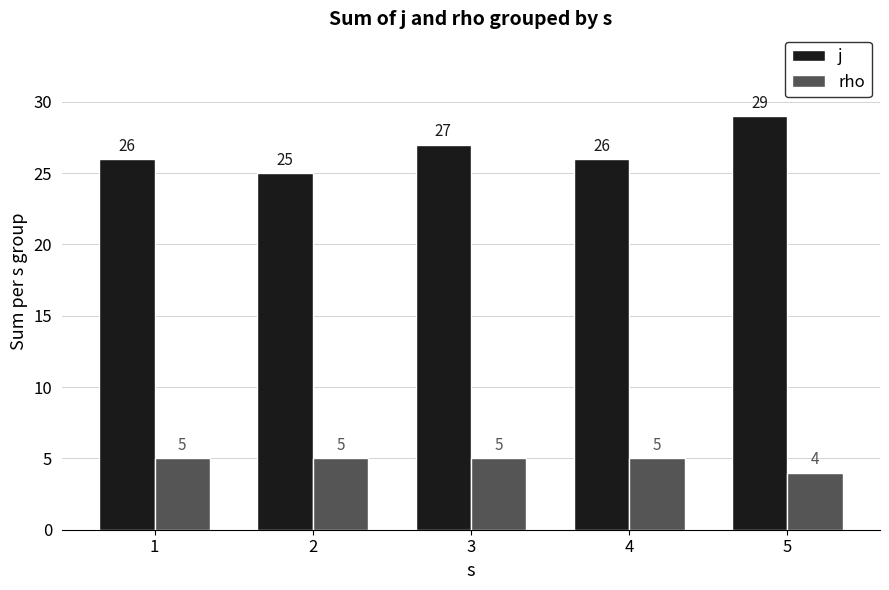

At which label is j closest to 27?

3